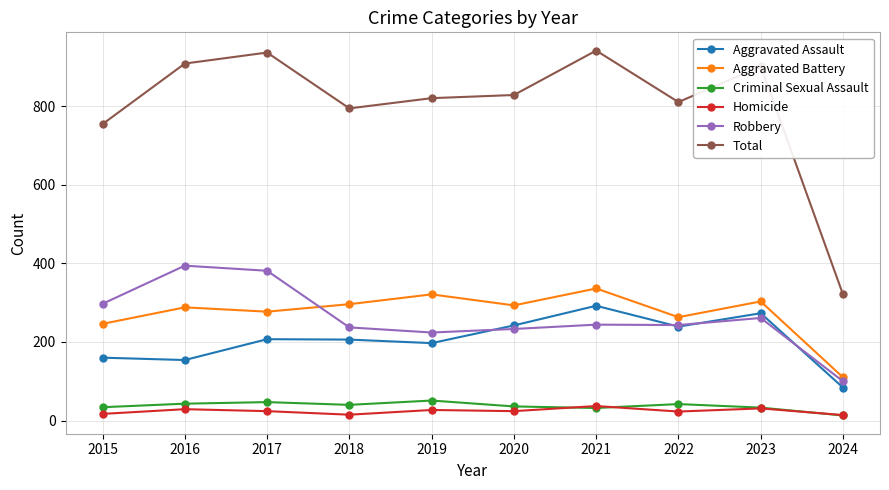

What are all the series names shown in the legend?

Aggravated Assault, Aggravated Battery, Criminal Sexual Assault, Homicide, Robbery, Total